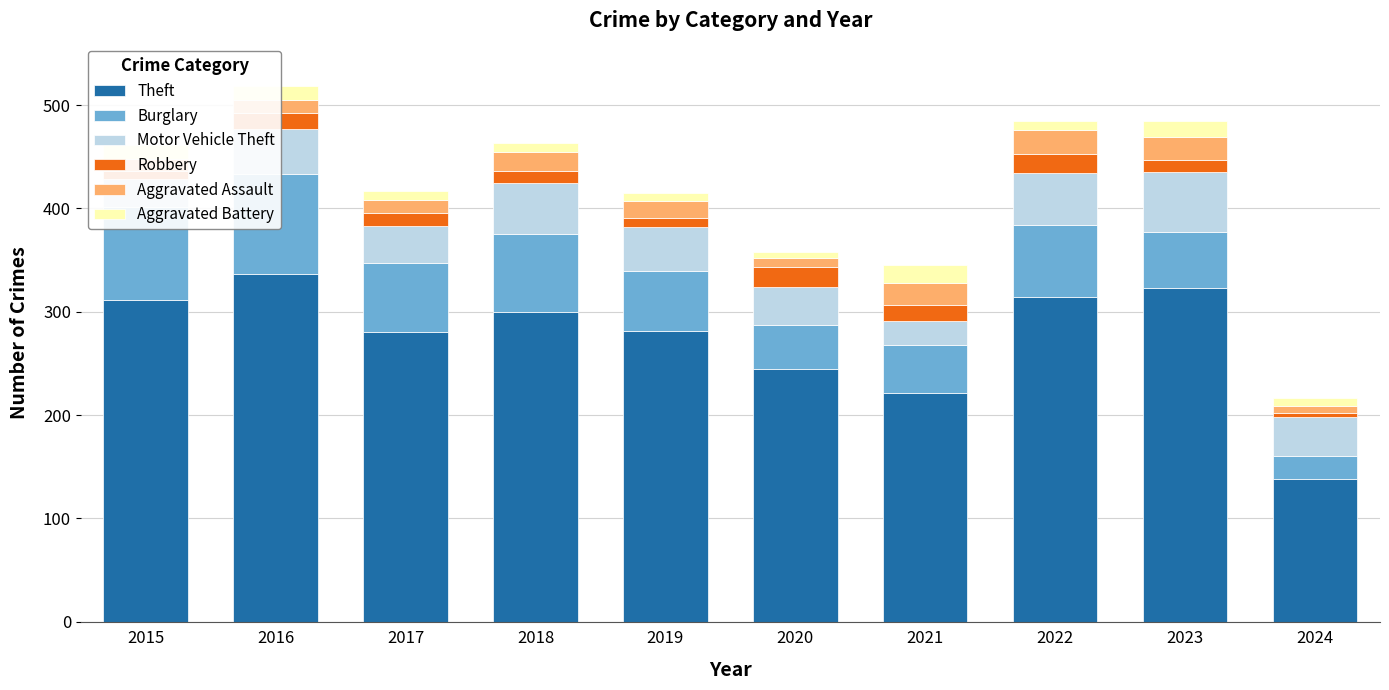

What is the sum of all Burglary values?

621